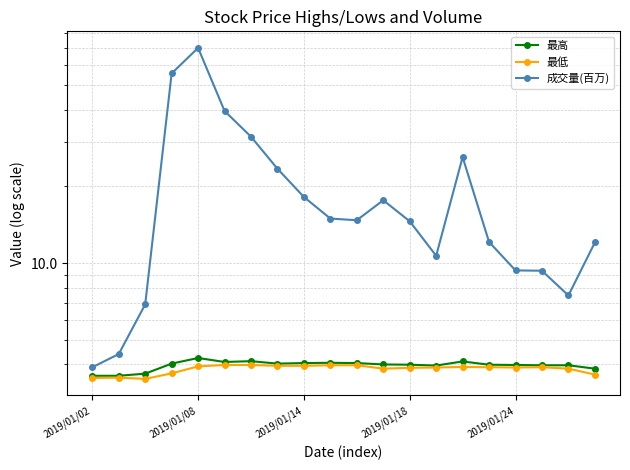

What is the approximate value of 最高 at 2019/01/18?

4.0